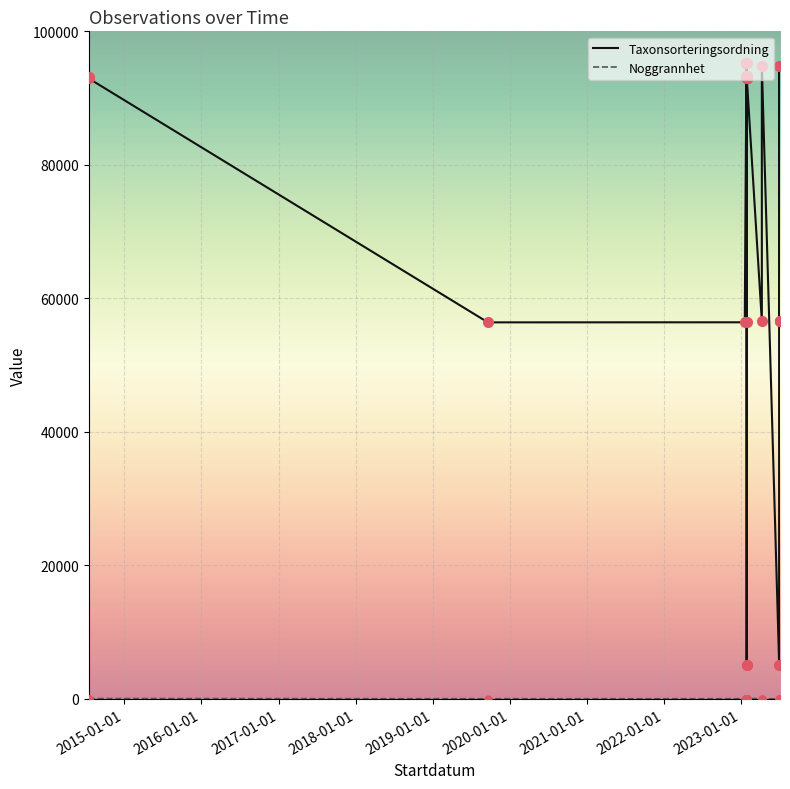

True or false: Taxonsorteringsordning has a value of 123363 at 22.

False